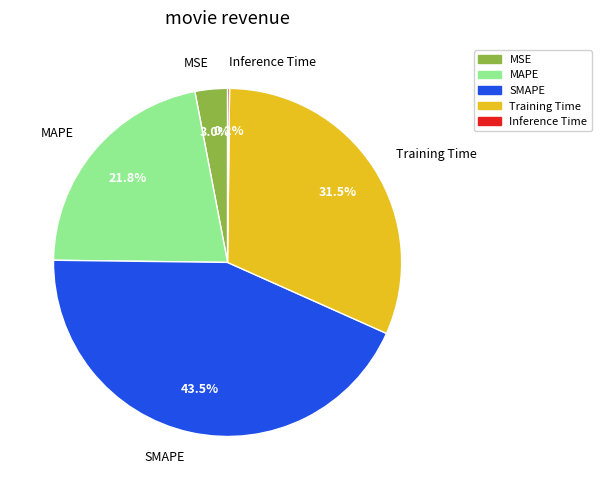

To the nearest percent, what portion does MSE represent?

3%